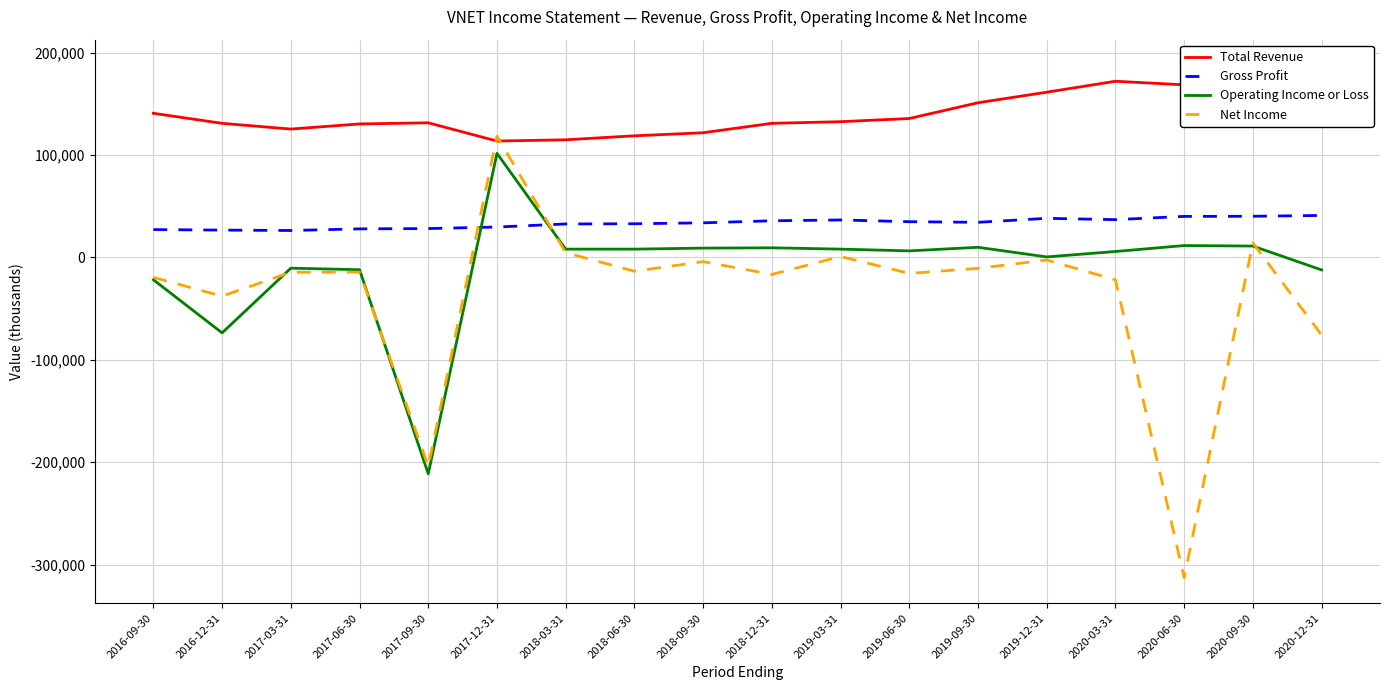

Is the value of Total Revenue at 2017-06-30 greater than the value of Gross Profit at 2016-12-31?

Yes